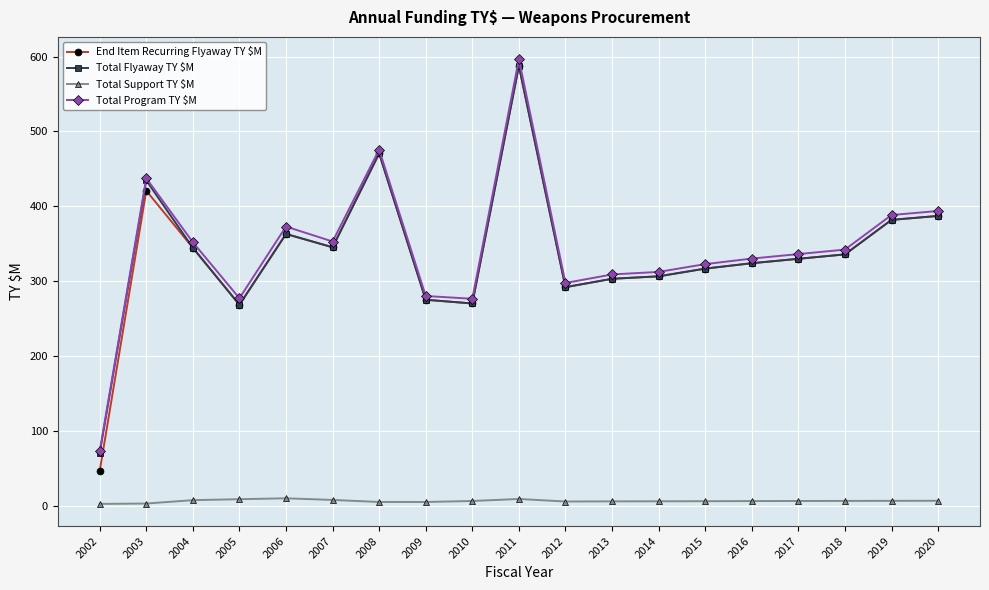

Which category has the highest value in the End Item Recurring Flyaway TY $M series?

2011